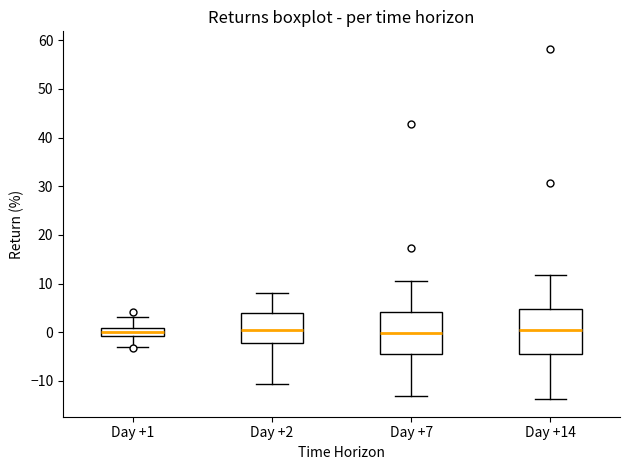

Reading left to right, transcribe this box plot: for each box, give where its median line is, the range the box spans, and where its two whiskers end, as read against the y-axis. The values are not printed on the chart, so give them approximately, as read against the axis.

Day +1: median 0, box -1 to 1, whiskers -3 to 3
Day +2: median 0, box -2 to 4, whiskers -11 to 8
Day +7: median 0, box -4 to 4, whiskers -13 to 10
Day +14: median 1, box -4 to 5, whiskers -14 to 12